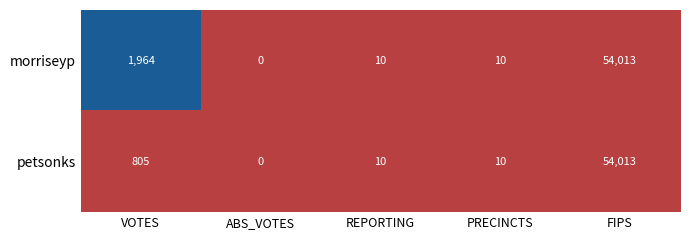

Between VOTES and PRECINCTS, which series saw the biggest shift?

morriseyp